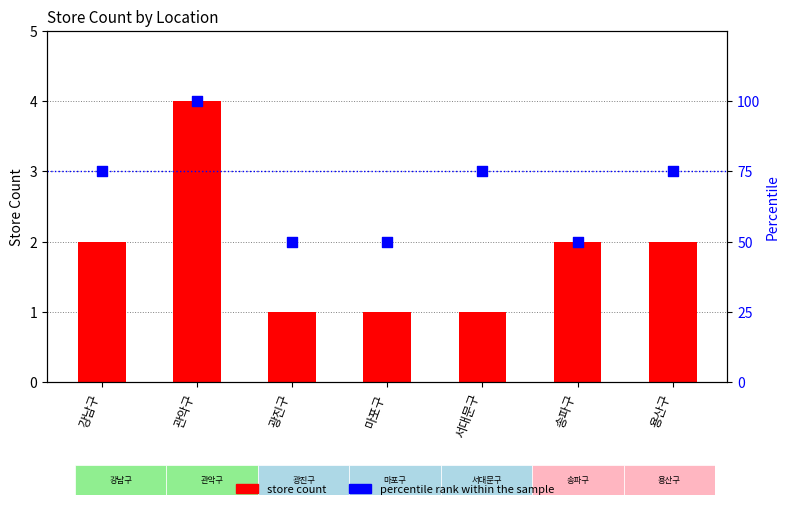

Which series contains the lowest Y value?

store count